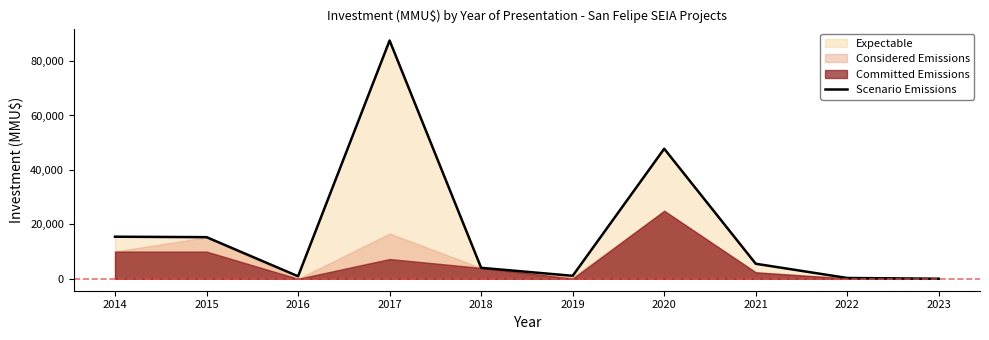

Reading left to right, extract all data points from this chart.

15470	15300	922	87539	4040	1095	47781	5530	300	30